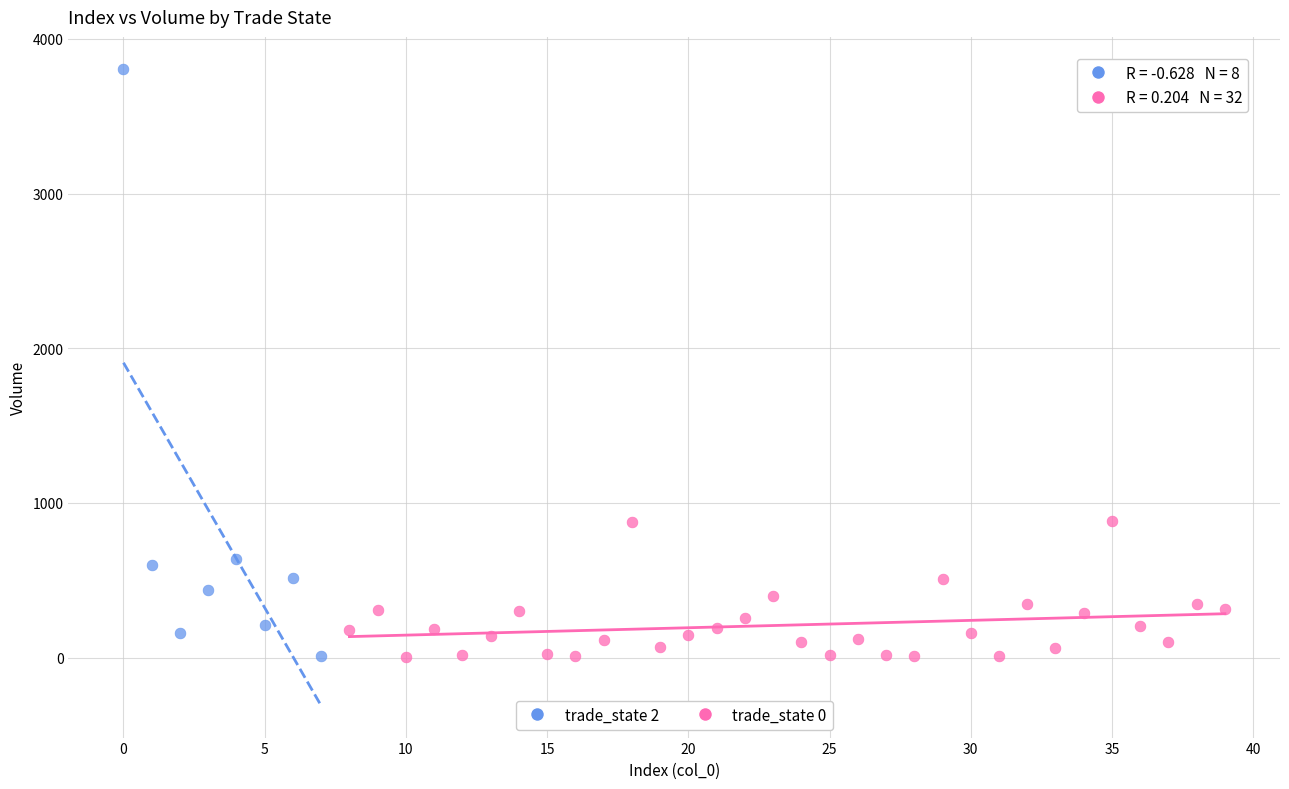

Which series has the largest Y range (max minus min)?

trade_state 2